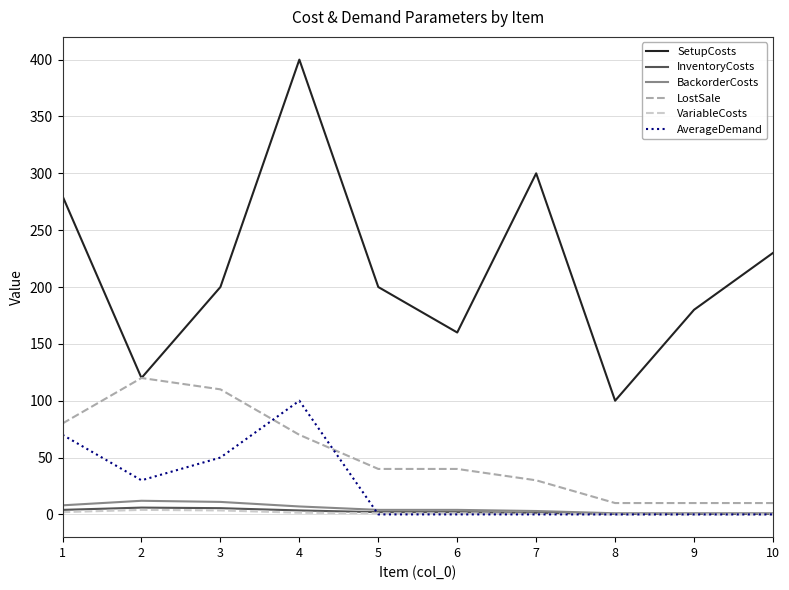

How many lines are shown in the chart?

6